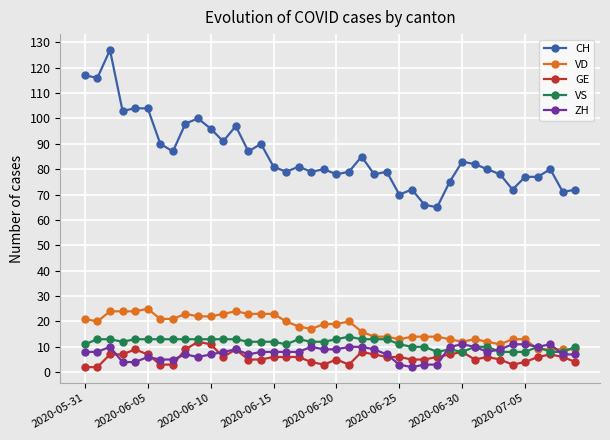

Which series has the largest total across all categories?

CH